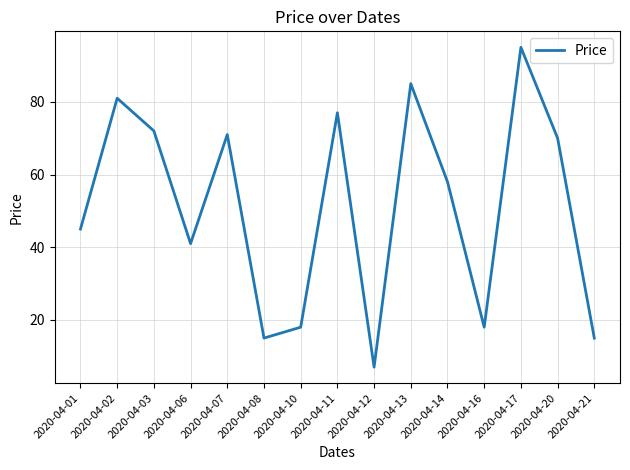

Is this an area chart (filled region under the line)?

No